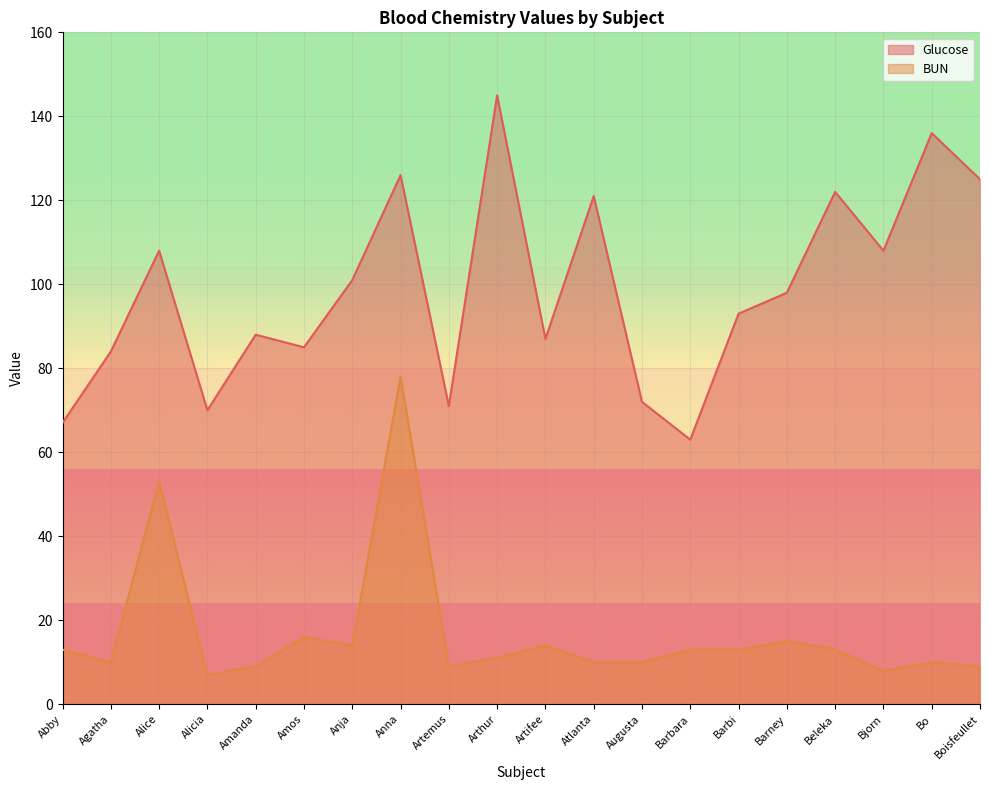

Which category has the highest value across all series?

Arthur